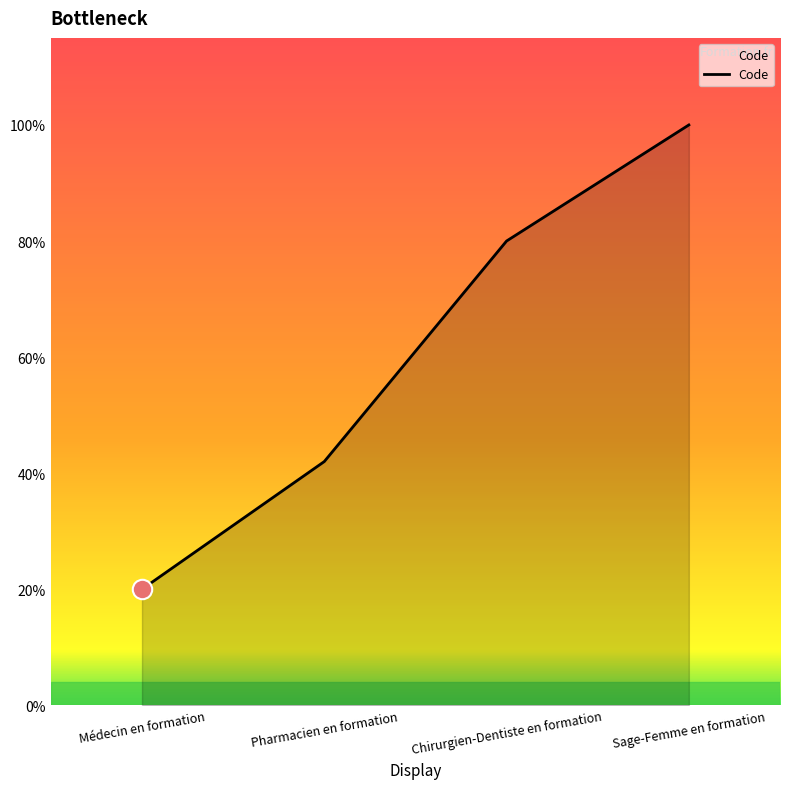

How many lines are shown in the chart?

1